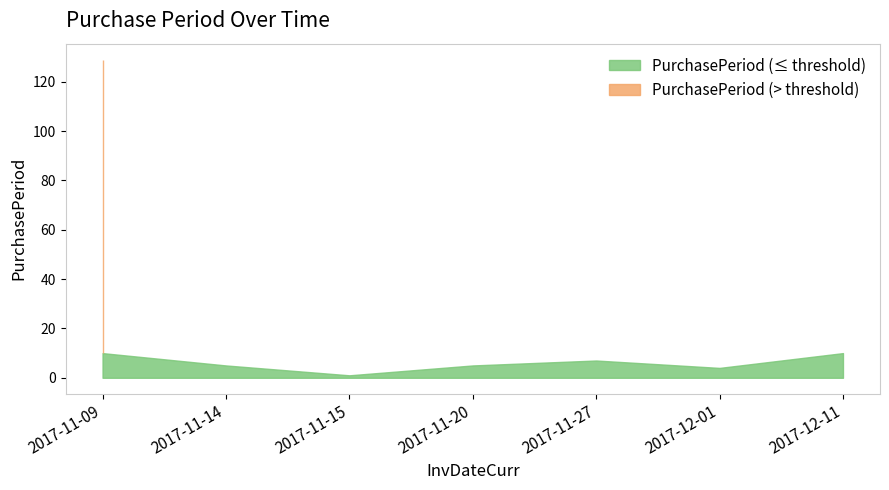

Between 2017-11-09 and 2017-11-15, which is larger?

2017-11-09